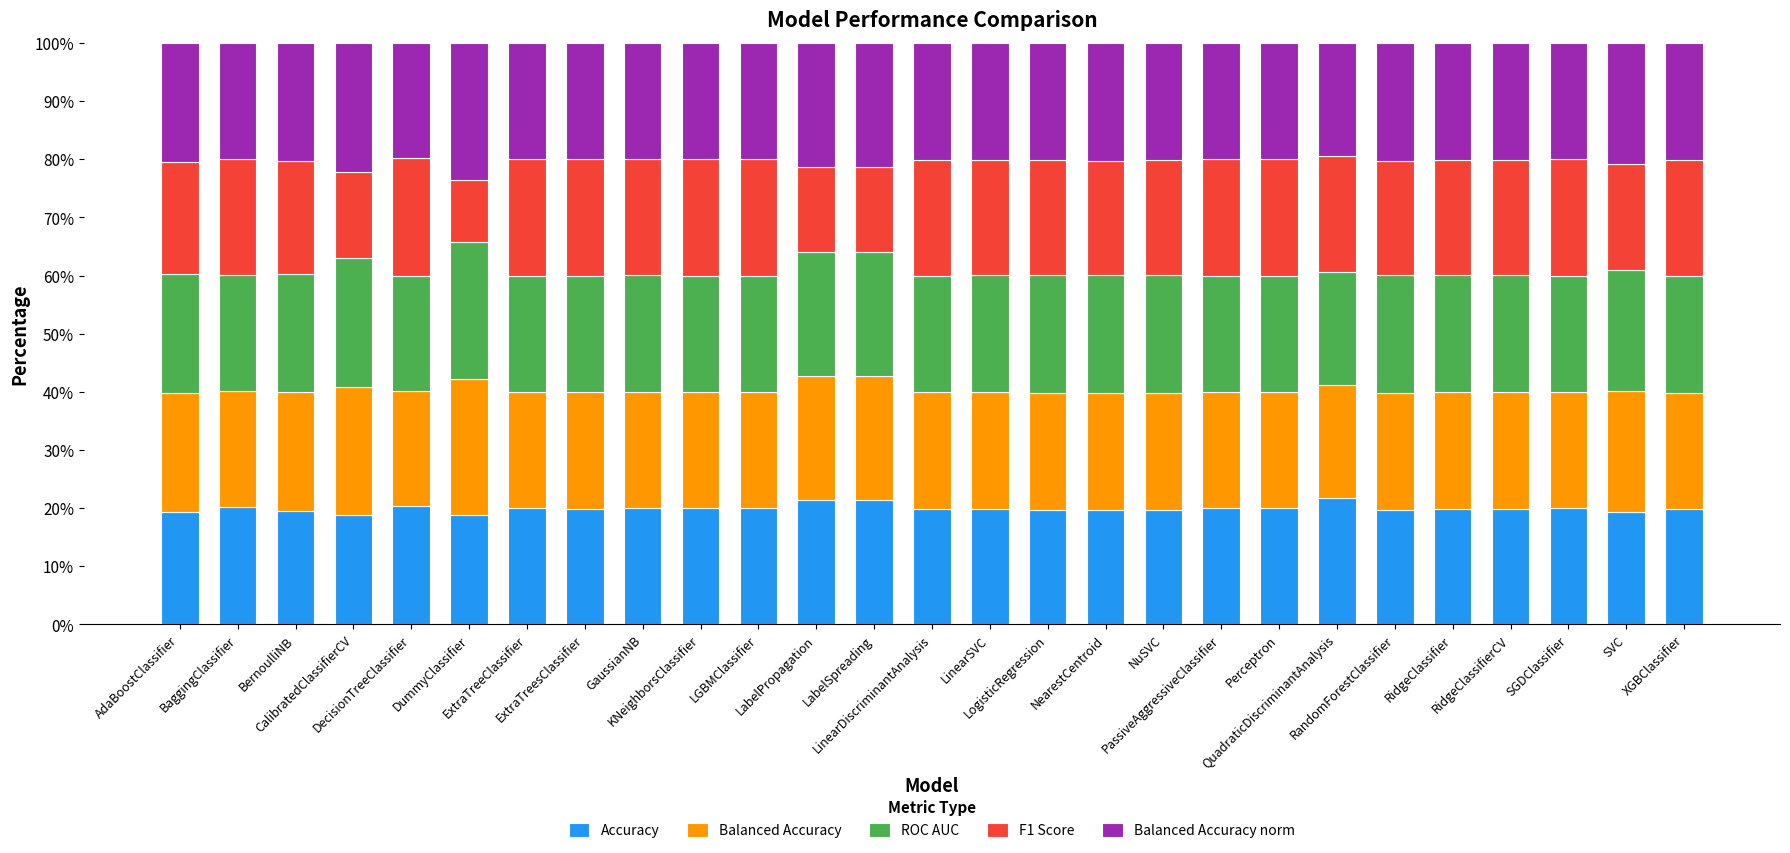

What is the difference between the maximum and second lowest values in the Accuracy series?

3.0